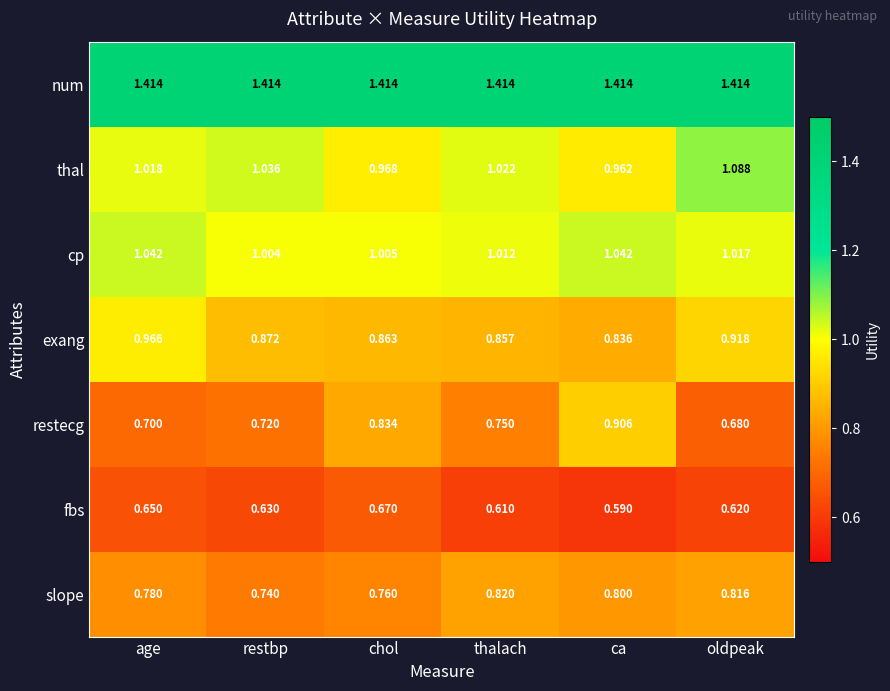

Rank the series at restbp from highest to lowest value.

num, thal, cp, exang, slope, restecg, fbs